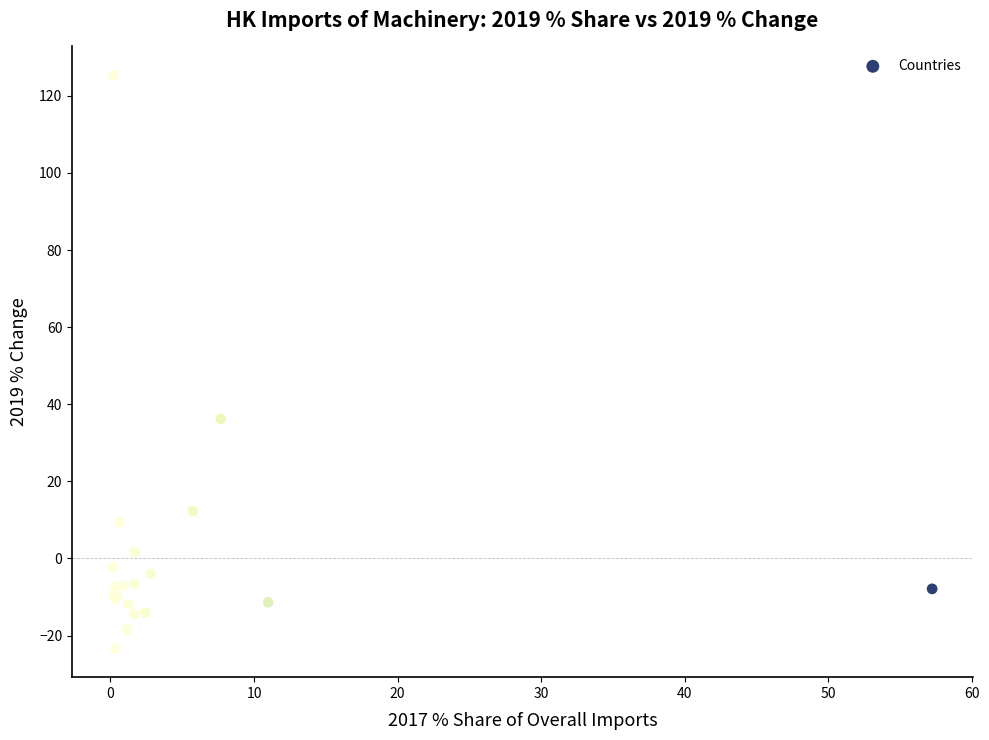

What Y value in the scatter plot is closest to 51?

36.2